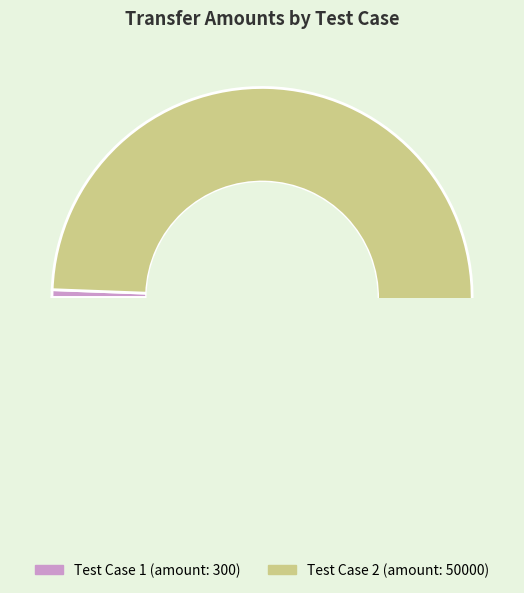

What is the largest slice in the pie chart?

Test Case 2 (50000)